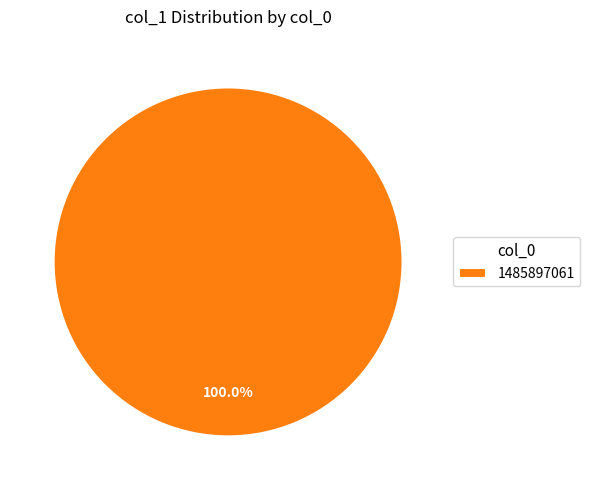

Rank the categories by value from lowest to highest.

1485897061